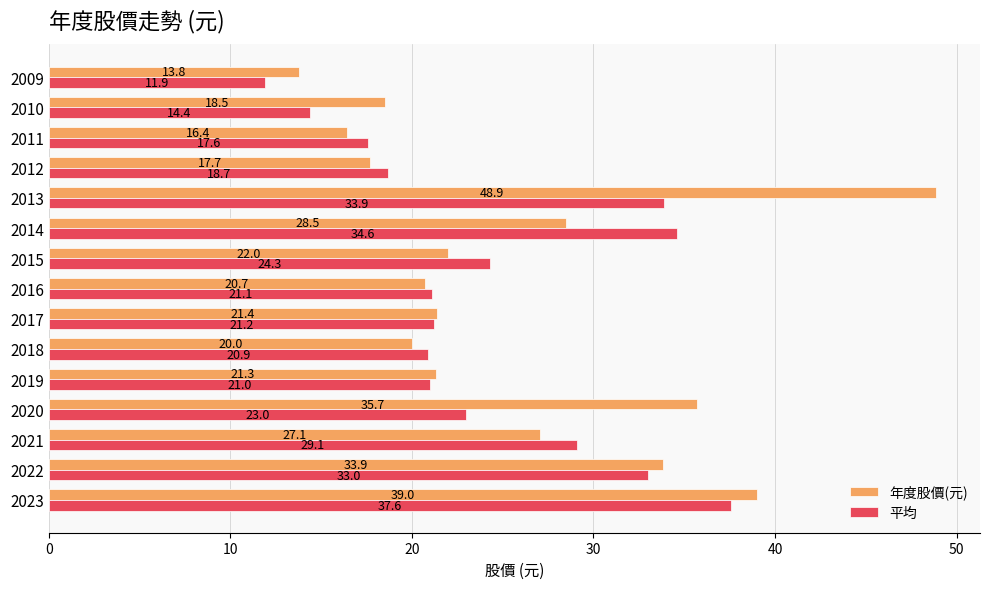

Where is 平均 nearest to the value 24?

2015